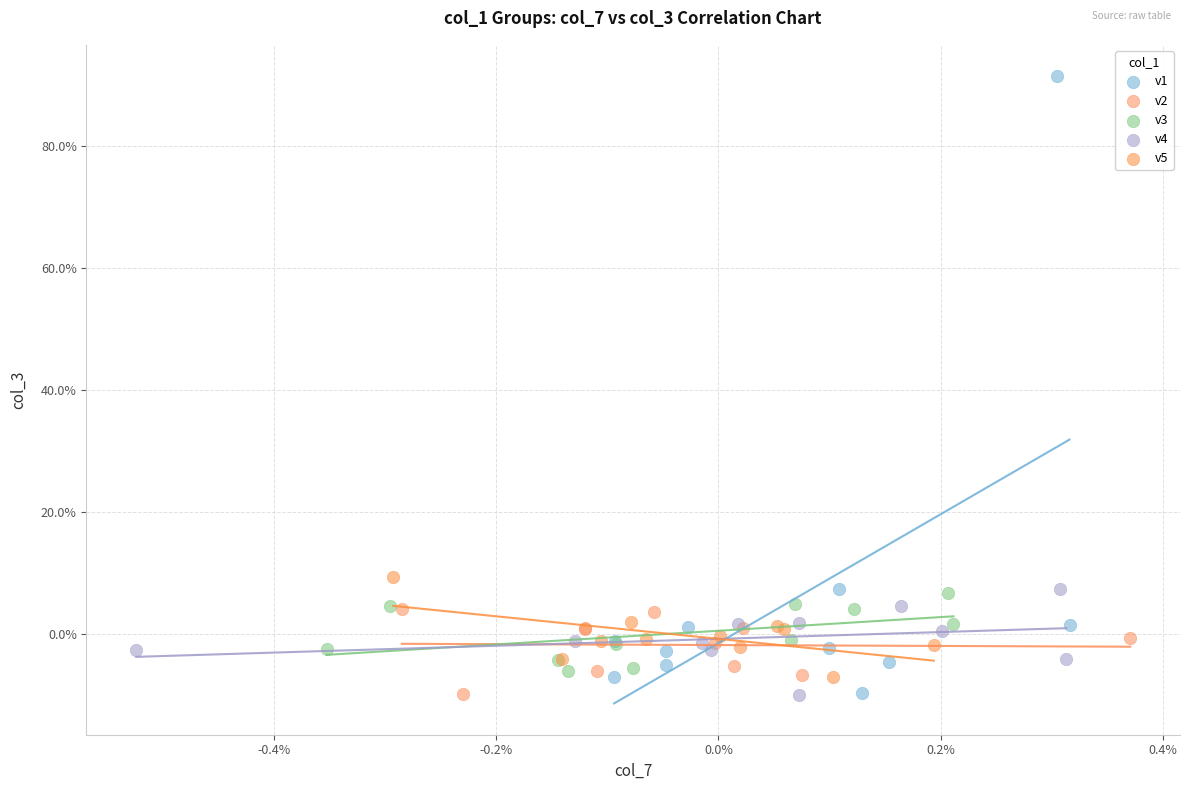

What are all the series names shown in the legend?

v1, v2, v3, v4, v5